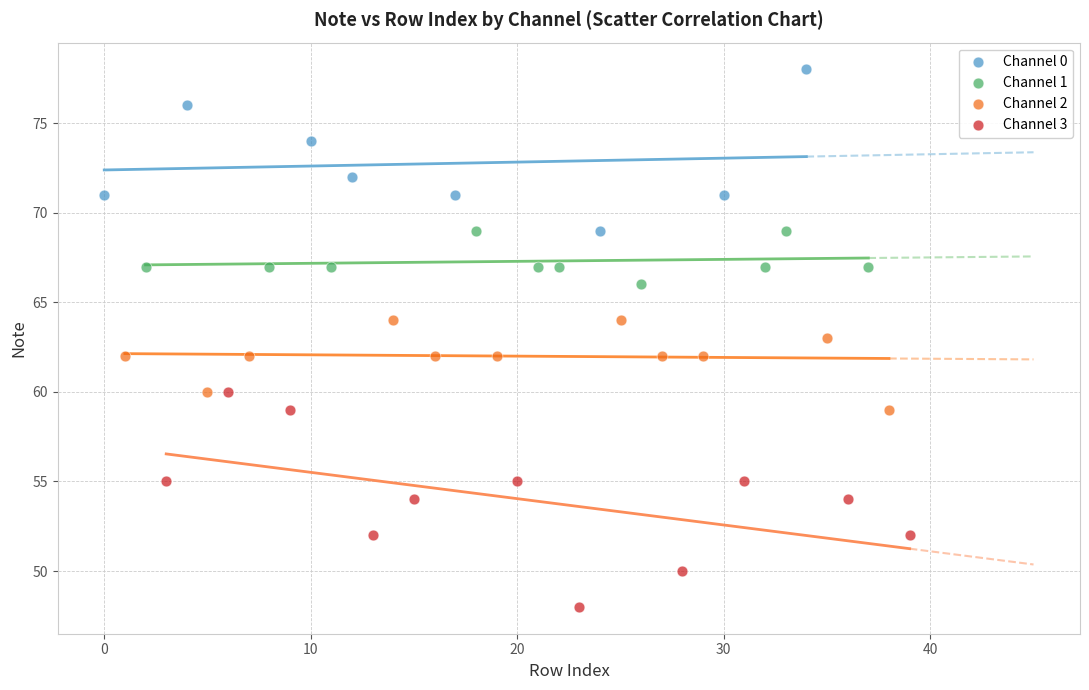

Which series has the widest spread of Y values?

Channel 3